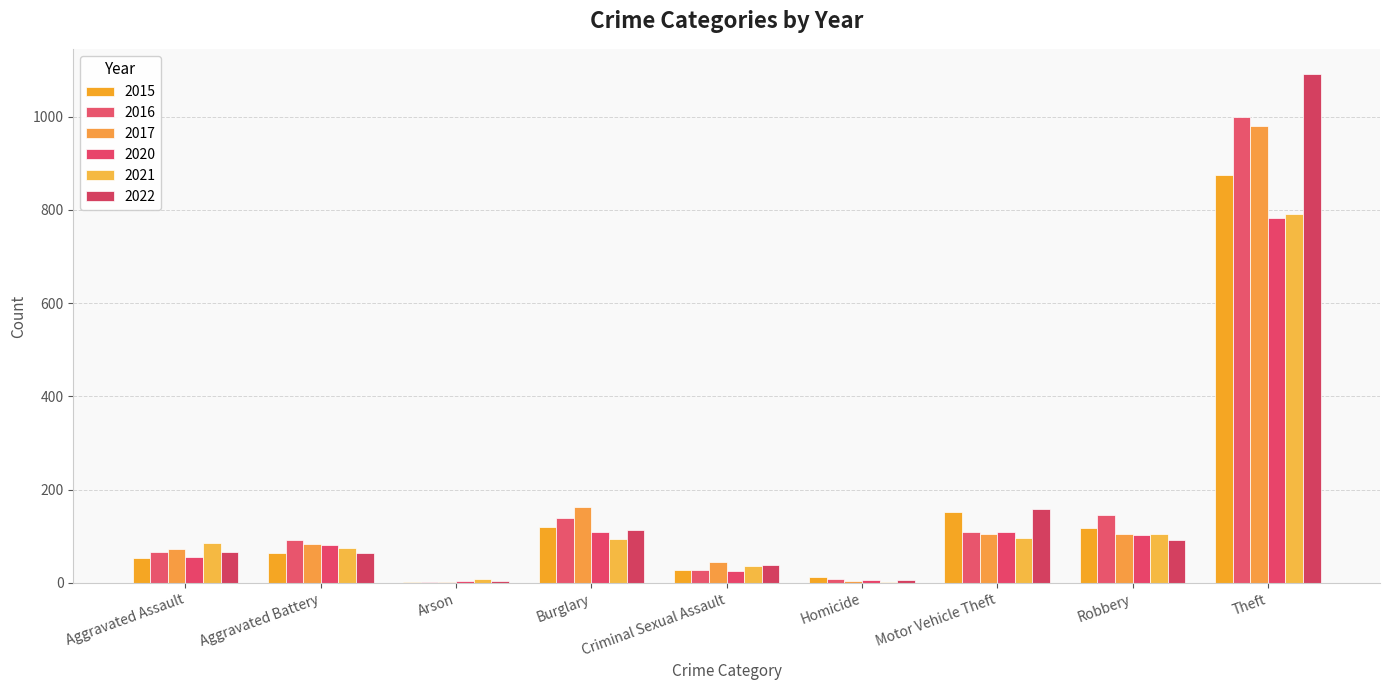

What is the minimum value shown in the chart?

1